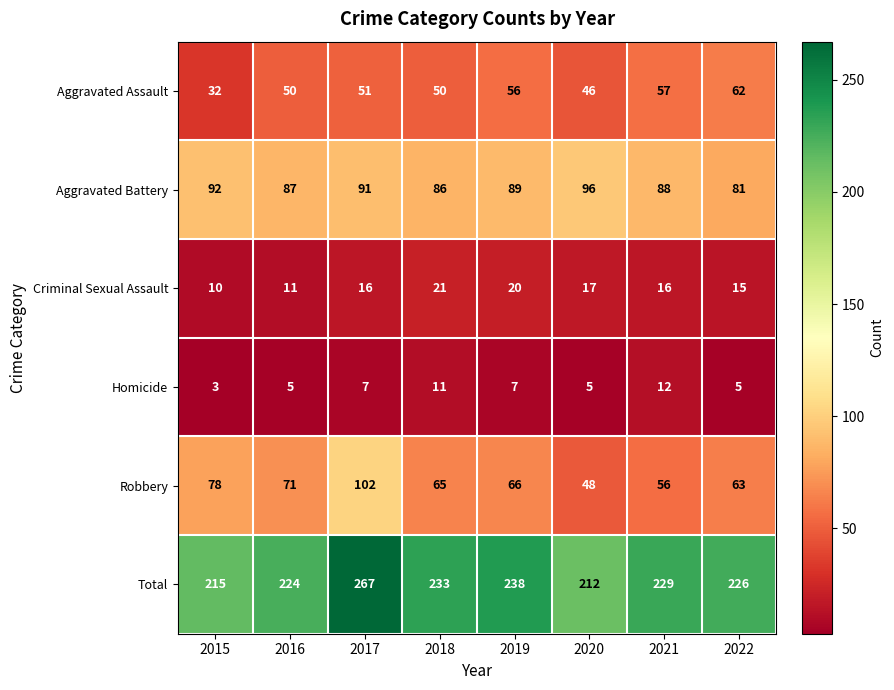

Where does the Aggravated Battery series first go above 89?

2015